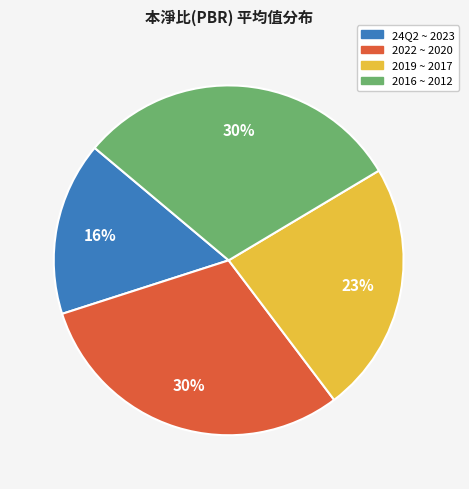

Is there any slice that represents more than half of the pie?

No